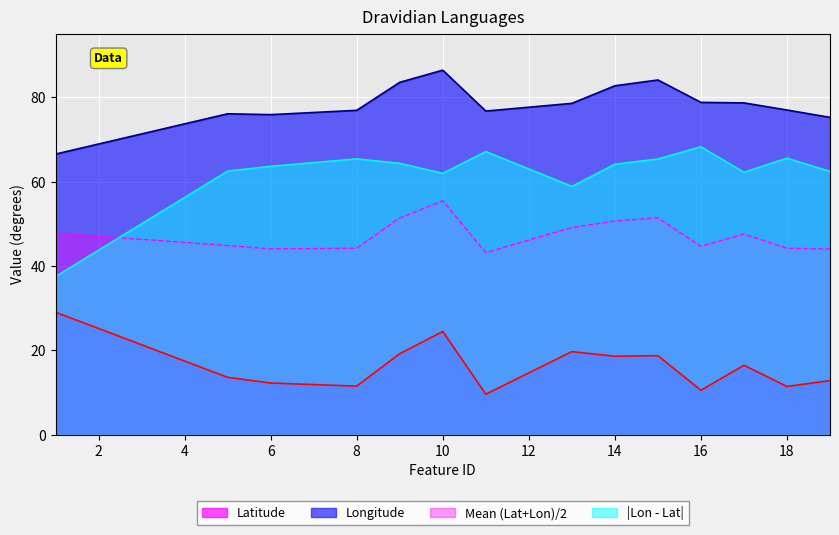

True or false: Longitude and Latitude intersect in this chart.

False